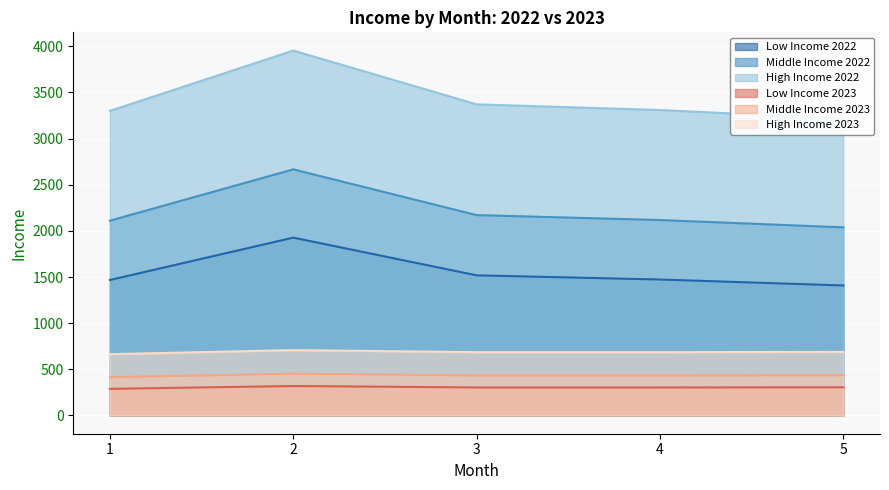

What is the highest value of the Low Income 2022 series?

1926.9